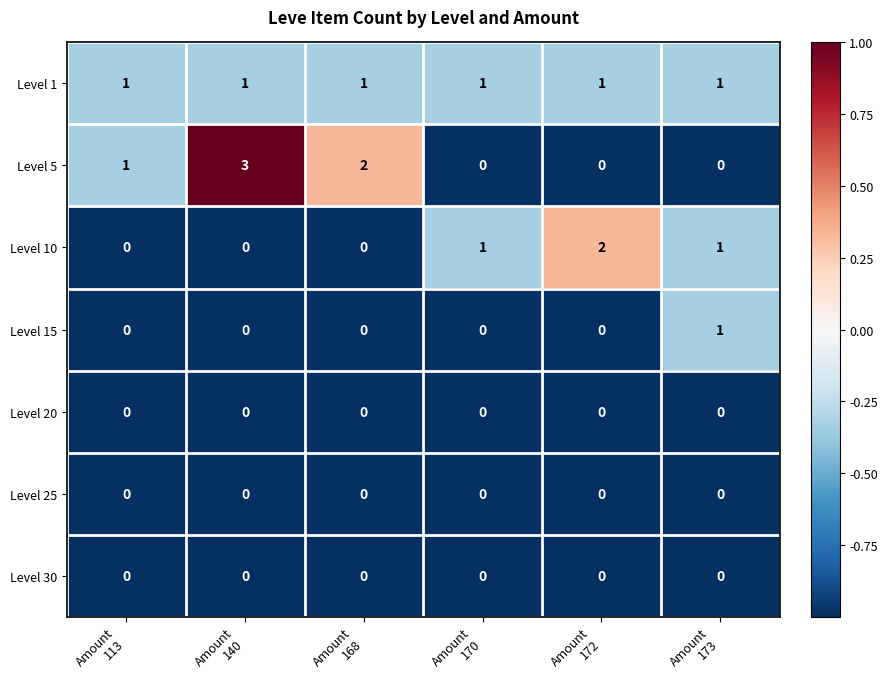

At which category is the sum across all series the highest?

Amount
140